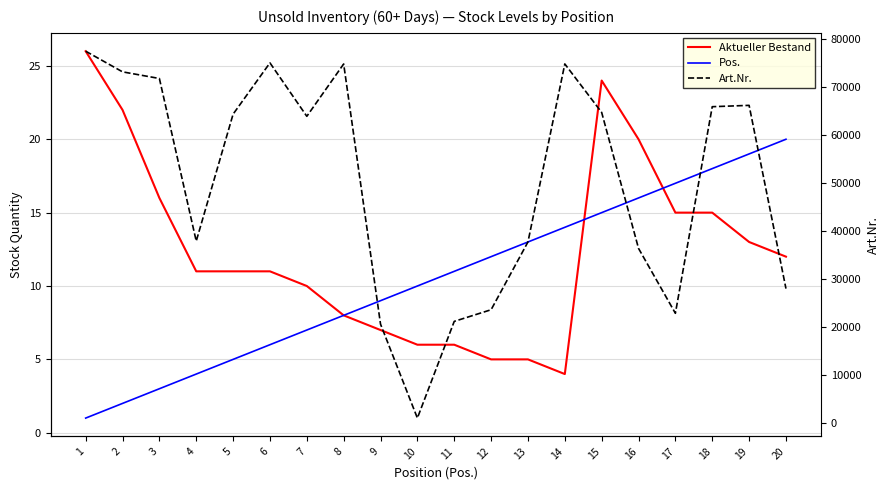

Which has a higher value, 7 or 10?

7